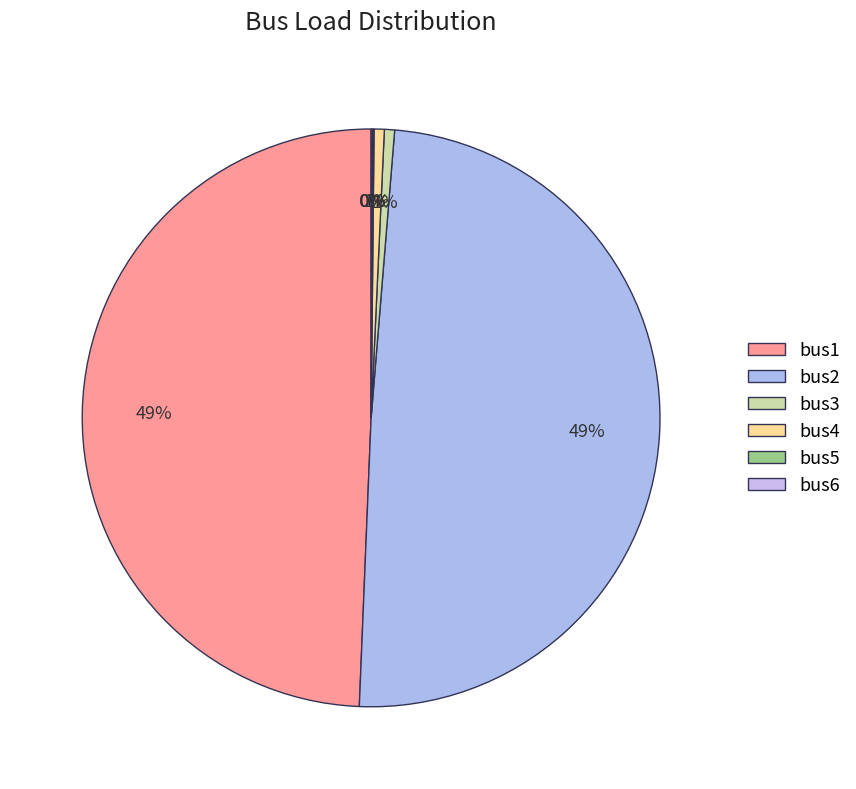

To the nearest percent, what portion does bus1 represent?

49%